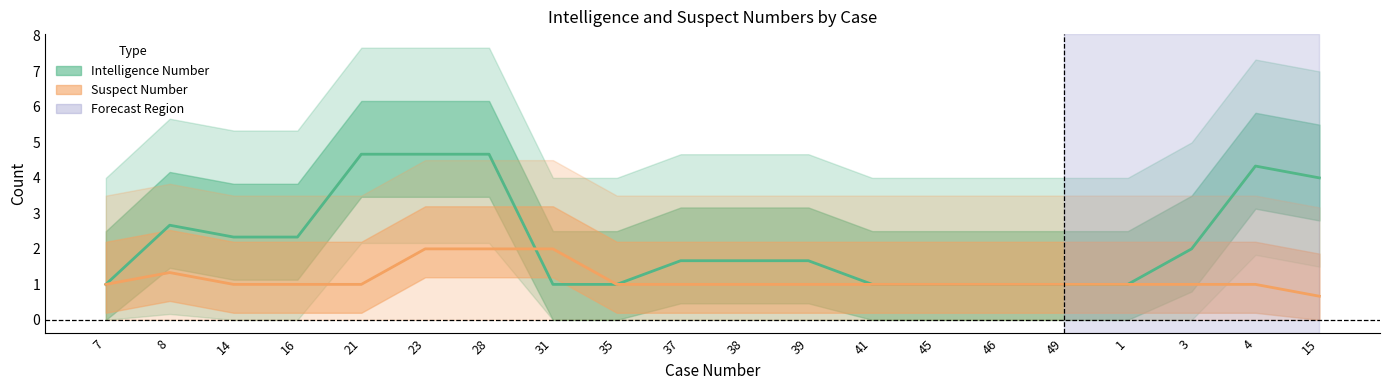

What is the total value across all series at 38?

2.7